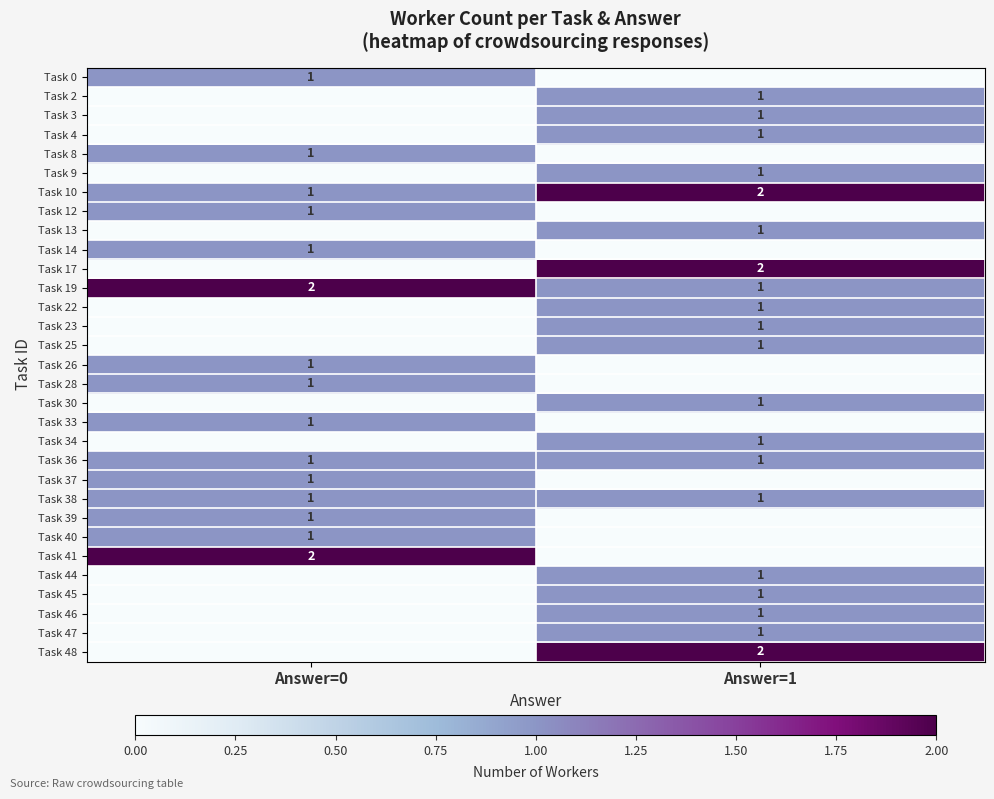

At which category is the sum across all series the highest?

Answer=1